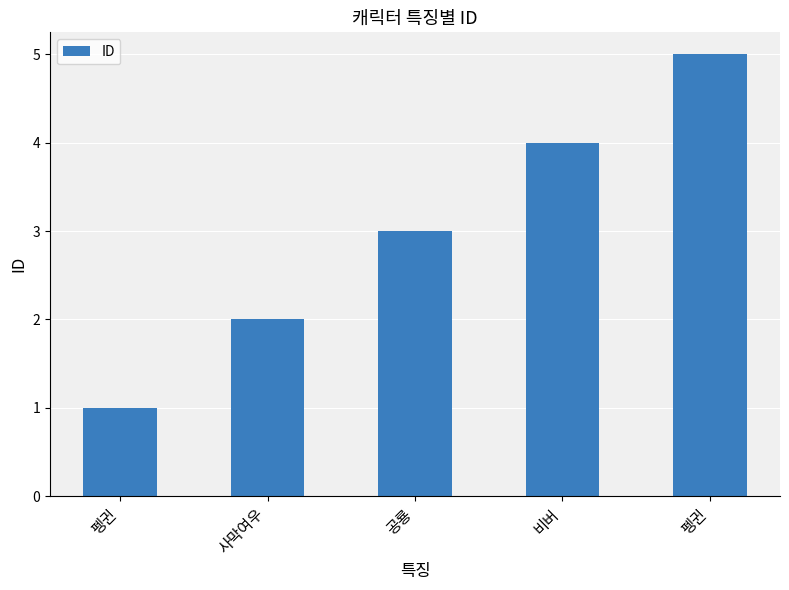

Reading right to left, list all the values displayed in this chart.

펭귄=5	비버=4	공룡=3	사막여우=2	펭귄=1